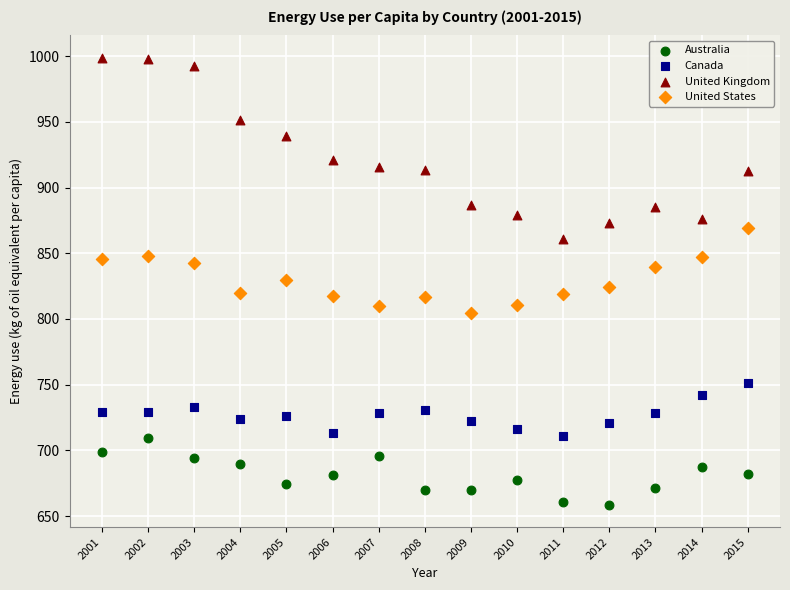

Which series has the largest Y range (max minus min)?

United Kingdom